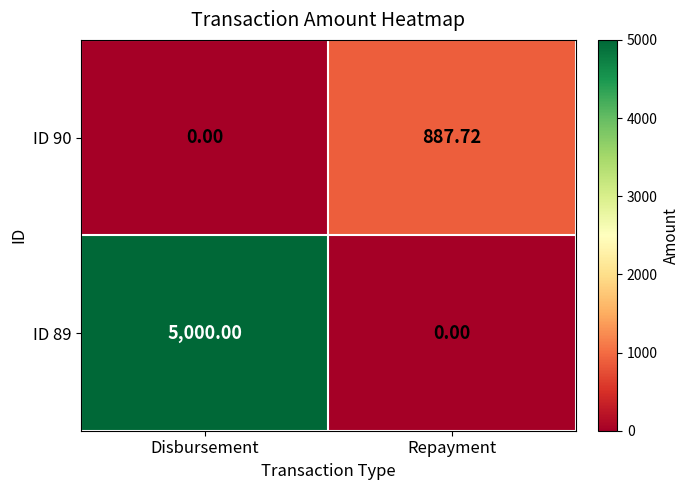

At which category does the chart reach its peak across all series?

Disbursement